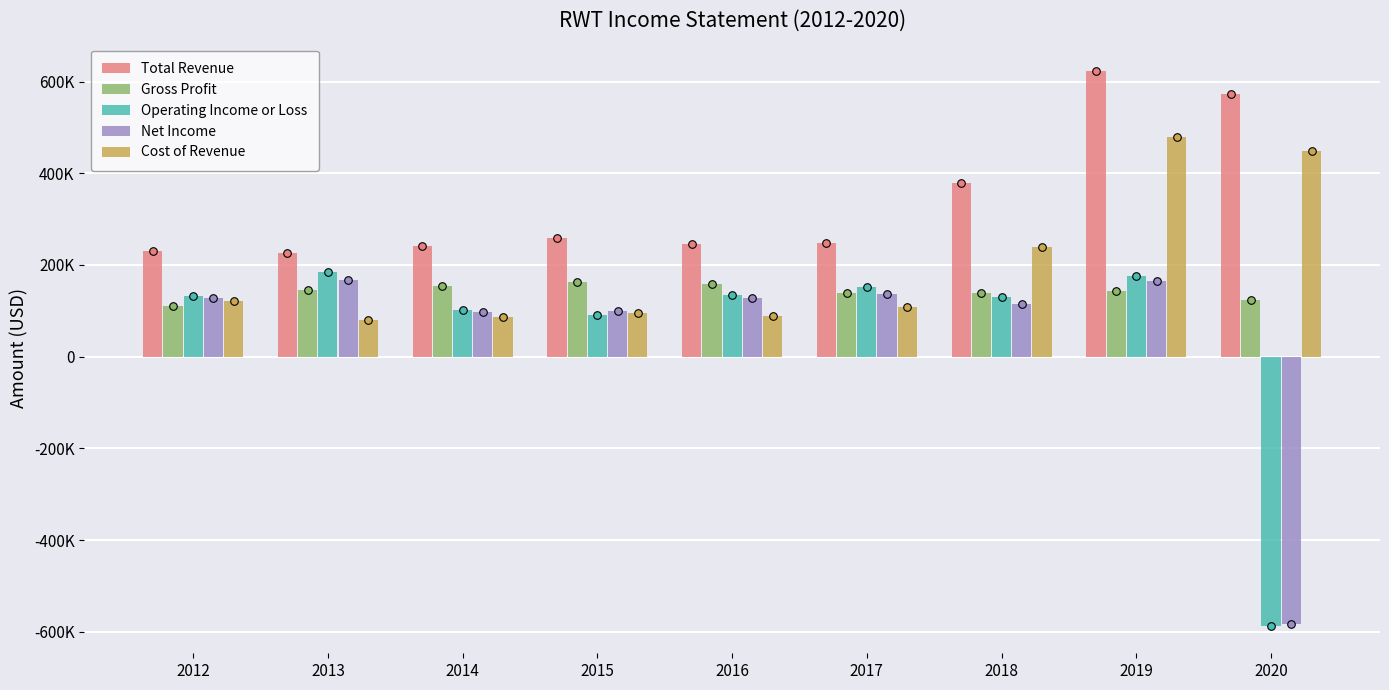

Which series has the widest spread of Y values?

Operating Income or Loss